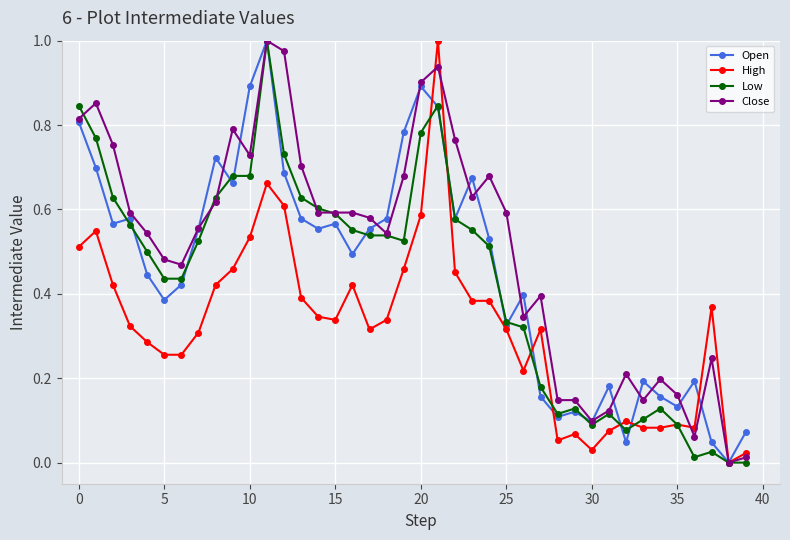

True or false: Low has more than 1 interior local peaks.

True